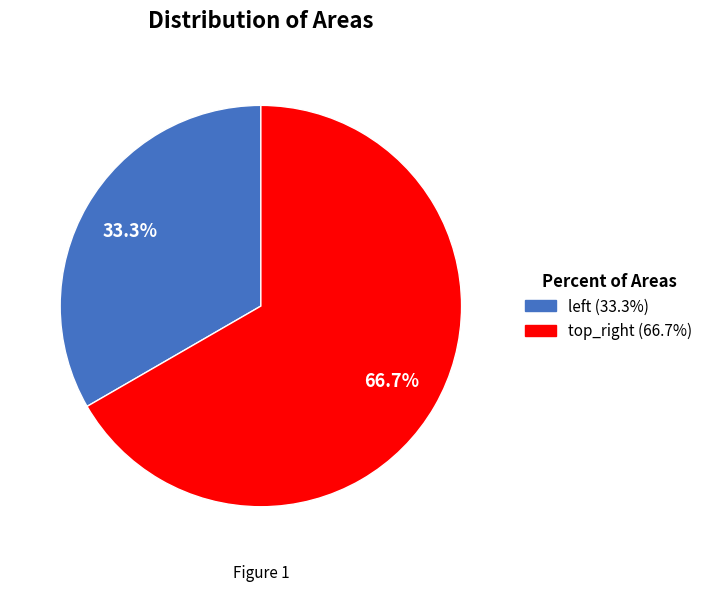

The top_right slice represents 67% of the pie. True or false?

True